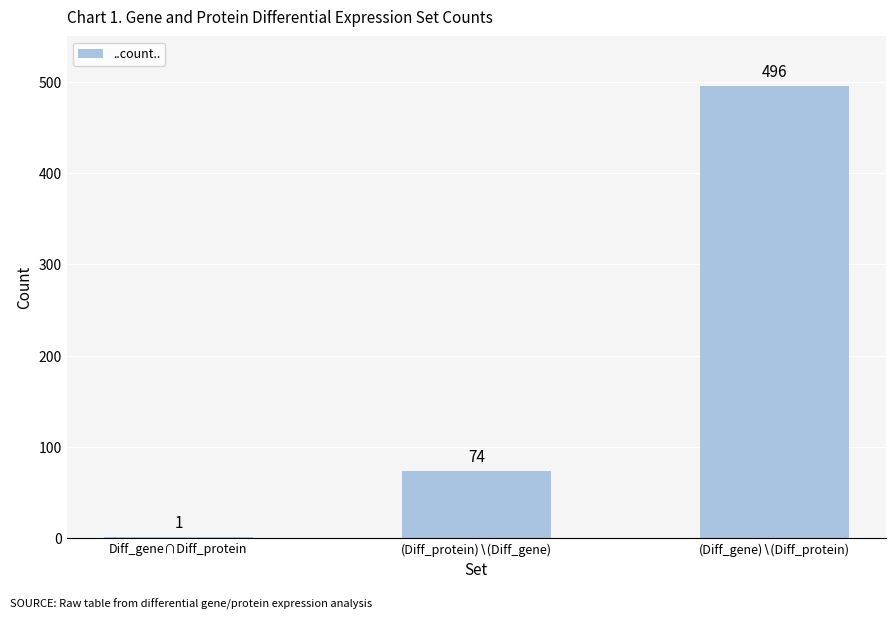

How many values are between 1 and 496?

3